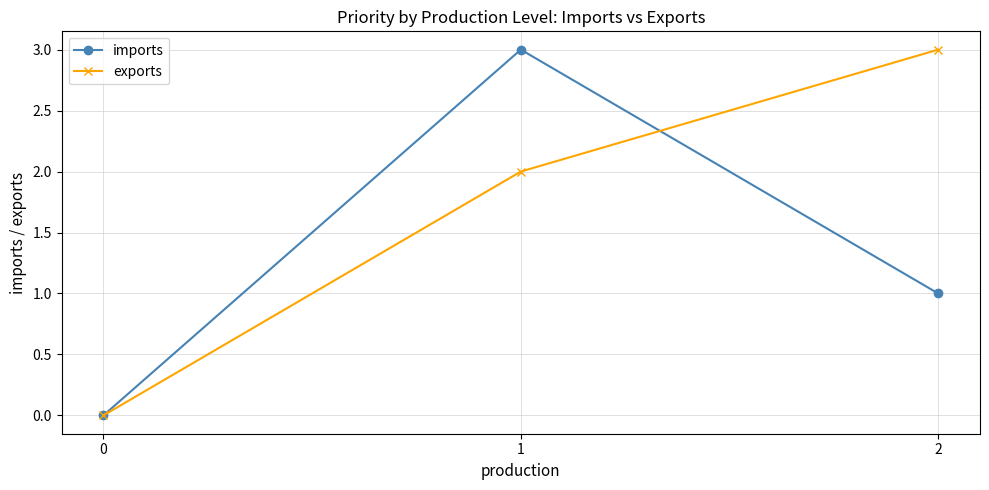

At which category is the sum across all series the highest?

1